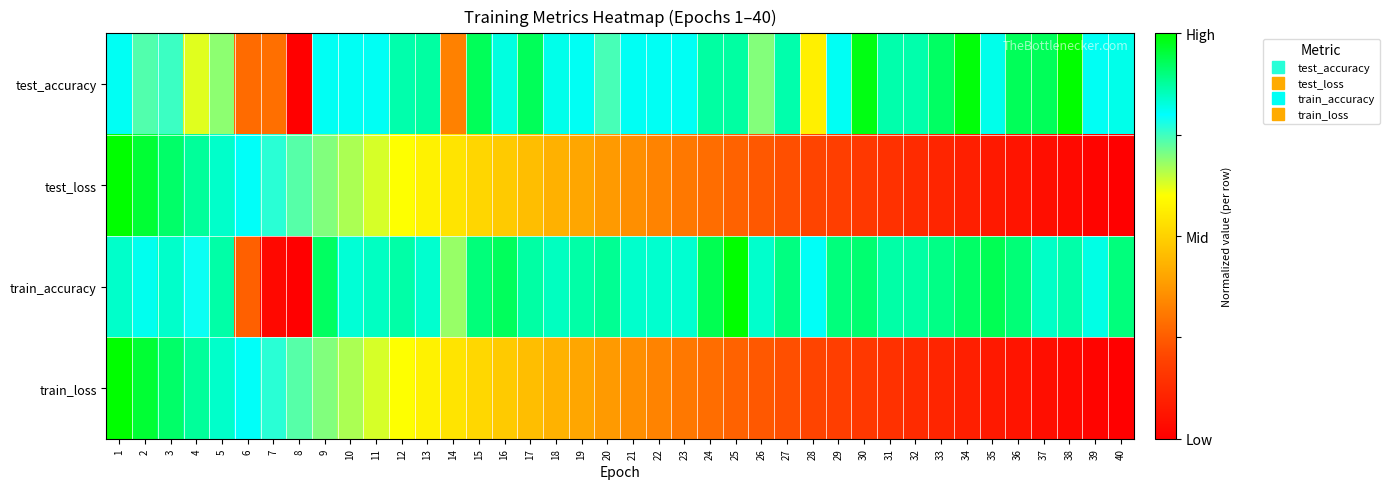

Reading left to right, list all the values displayed in this chart.

test_accuracy: 1=0.8	2=0.7	3=0.8	4=0.6	5=0.7	6=0.3	7=0.3	8=0.0	9=0.8	10=0.8	11=0.8	12=0.9	13=0.9	14=0.3	15=0.9	16=0.8	17=0.9	18=0.8	19=0.8	20=0.7	21=0.8	22=0.8	23=0.8	24=0.9	25=0.9	26=0.7	27=0.9	28=0.6	29=0.8	30=1.0	31=0.9	32=0.9	33=0.9	34=1.0	35=0.8	36=0.9	37=0.9	38=1.0	39=0.8	40=0.8
test_loss: 1=1.0	2=1.0	3=0.9	4=0.9	5=0.8	6=0.8	7=0.8	8=0.7	9=0.7	10=0.7	11=0.6	12=0.6	13=0.6	14=0.5	15=0.5	16=0.5	17=0.5	18=0.4	19=0.4	20=0.4	21=0.4	22=0.3	23=0.3	24=0.3	25=0.3	26=0.2	27=0.2	28=0.2	29=0.2	30=0.2	31=0.1	32=0.1	33=0.1	34=0.1	35=0.1	36=0.1	37=0.0	38=0.0	39=0.0	40=0.0
train_accuracy: 1=0.8	2=0.8	3=0.8	4=0.8	5=0.9	6=0.3	7=0.0	8=0.0	9=0.9	10=0.8	11=0.8	12=0.9	13=0.8	14=0.7	15=0.9	16=0.9	17=0.9	18=0.8	19=0.9	20=0.9	21=0.8	22=0.8	23=0.8	24=0.9	25=1.0	26=0.8	27=0.9	28=0.8	29=0.9	30=0.9	31=0.9	32=0.9	33=0.9	34=0.9	35=0.9	36=0.9	37=0.8	38=0.9	39=0.8	40=0.9
train_loss: 1=1.0	2=1.0	3=0.9	4=0.9	5=0.8	6=0.8	7=0.8	8=0.7	9=0.7	10=0.7	11=0.6	12=0.6	13=0.6	14=0.5	15=0.5	16=0.5	17=0.5	18=0.4	19=0.4	20=0.4	21=0.4	22=0.3	23=0.3	24=0.3	25=0.3	26=0.2	27=0.2	28=0.2	29=0.2	30=0.2	31=0.1	32=0.1	33=0.1	34=0.1	35=0.1	36=0.1	37=0.0	38=0.0	39=0.0	40=0.0